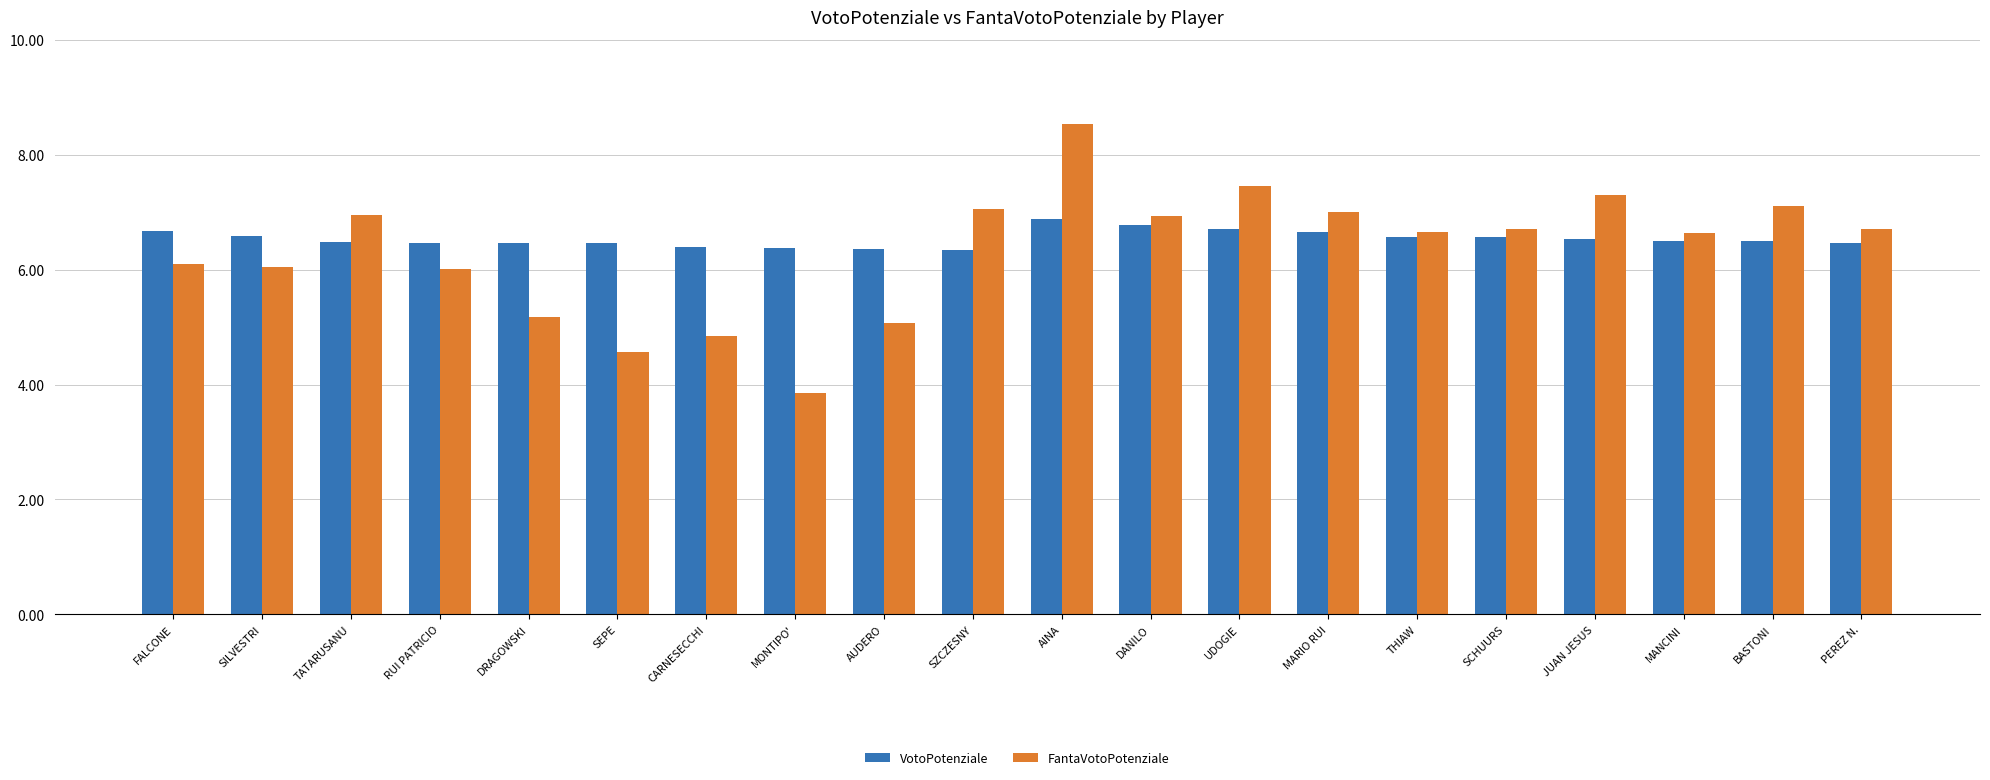

The FantaVotoPotenziale series shows 4.3 at FALCONE. True or false?

False